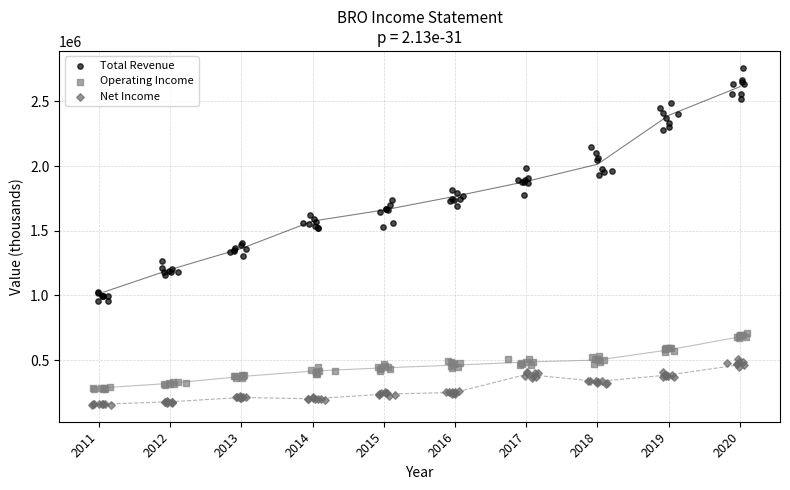

Which series contains the highest Y value?

Total Revenue